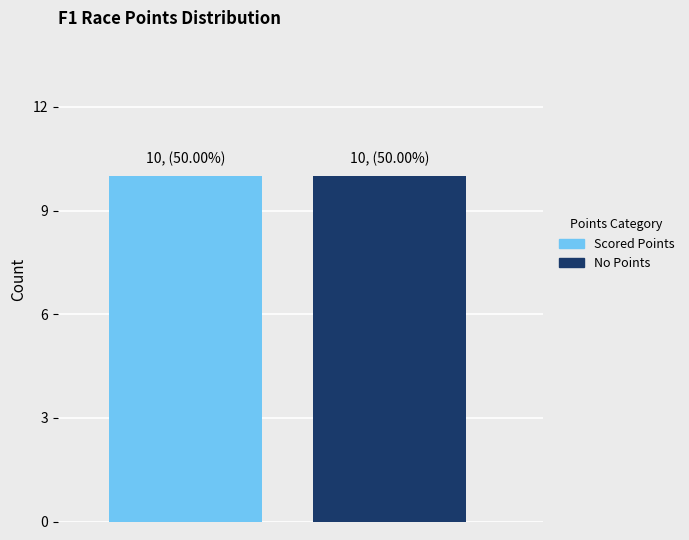

How many bars are there in each group?

2